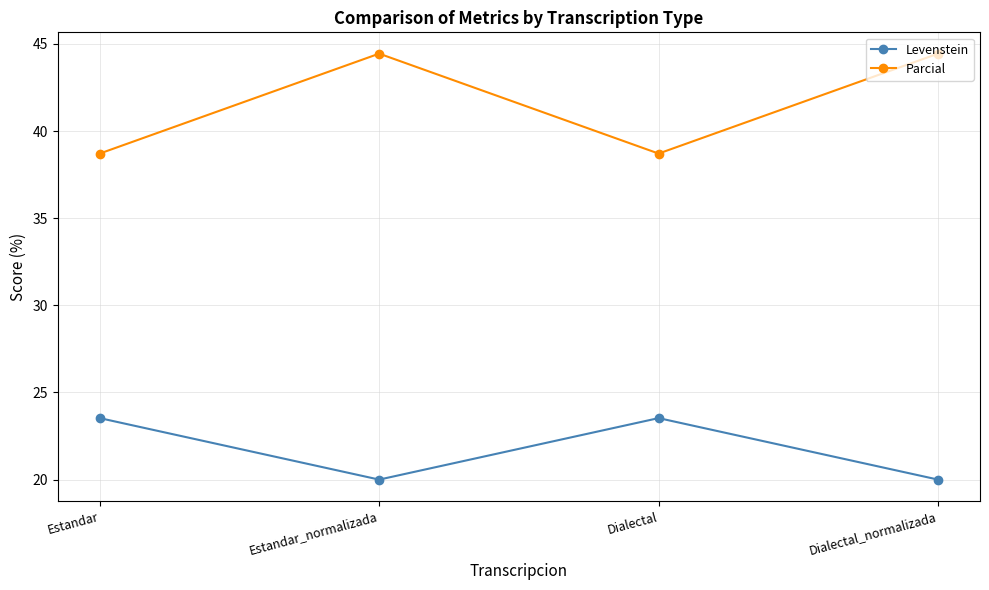

Which series has the largest total across all categories?

Parcial